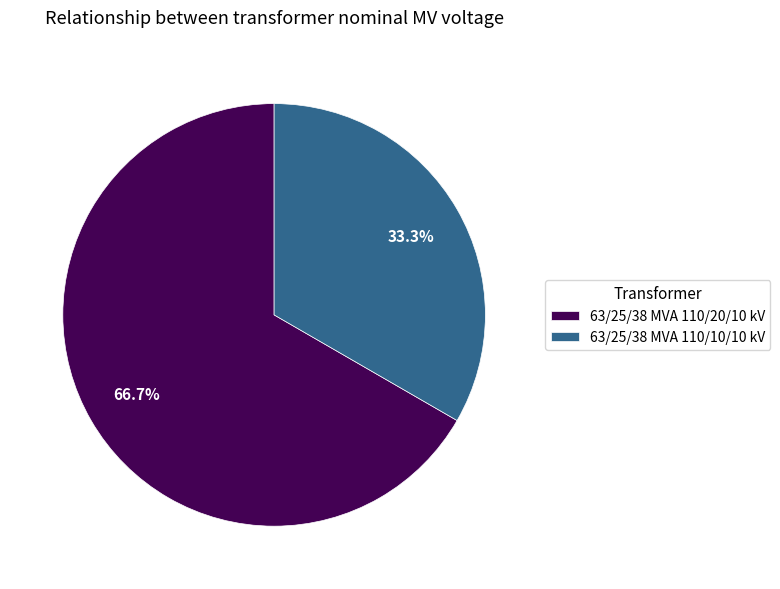

Do 63/25/38 MVA 110/10/10 kV and 63/25/38 MVA 110/20/10 kV together represent more than half of the pie?

Yes